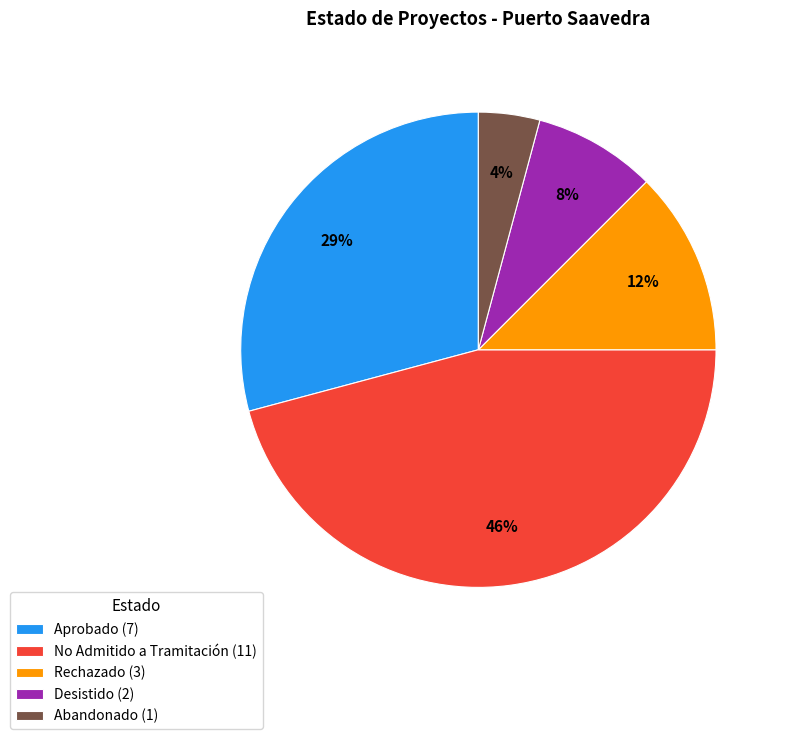

Approximately how many times larger is the value at Aprobado compared to No Admitido a Tramitación?

0.6